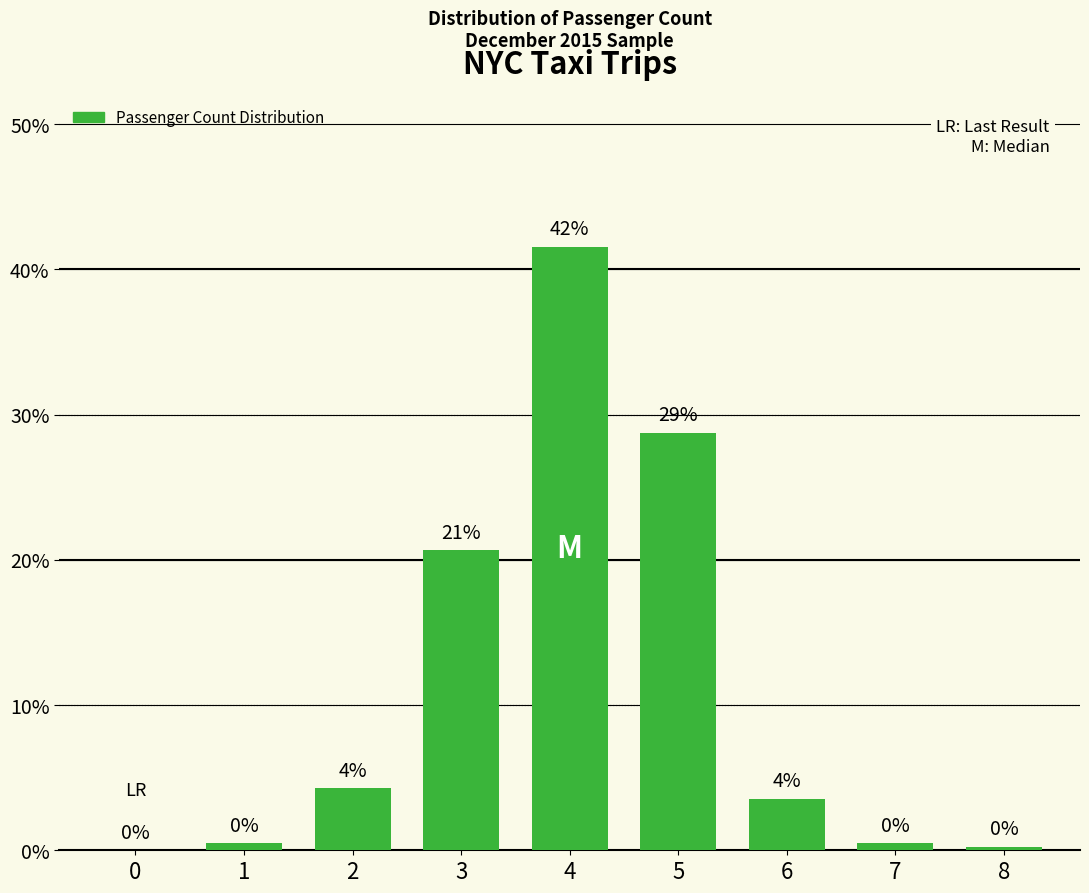

Reading right to left, extract all data points from this chart.

8=0.2	7=0.5	6=3.6	5=28.7	4=41.6	3=20.7	2=4.3	1=0.5	0=0.0